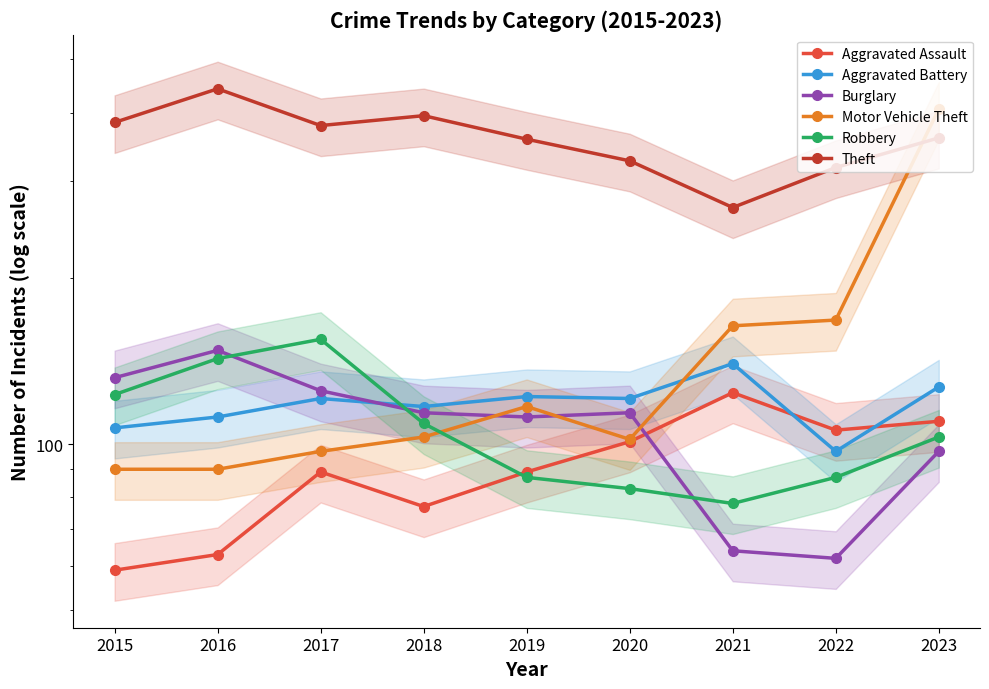

Reading right to left, what are all the values shown in this chart?

Aggravated Assault: 110	106	124	101	89	77	89	63	59
Aggravated Battery: 127	97	140	121	122	117	121	112	107
Burglary: 97	62	64	114	112	114	125	148	132
Motor Vehicle Theft: 406	168	164	102	117	103	97	90	90
Robbery: 103	87	78	83	87	109	155	143	123
Theft: 360	318	269	327	358	395	379	442	384